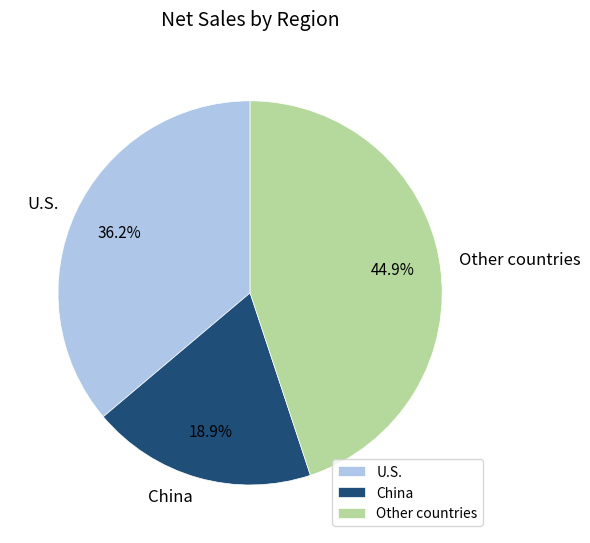

Which category has the biggest portion of the pie?

Other countries